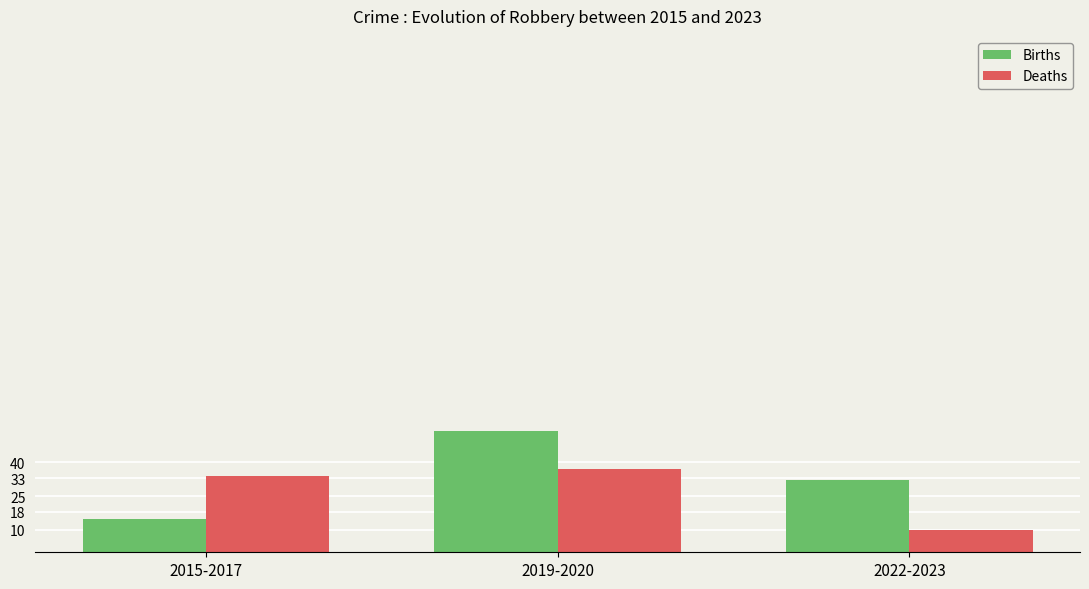

Rank the series at 2022-2023 from lowest to highest value.

Deaths, Births